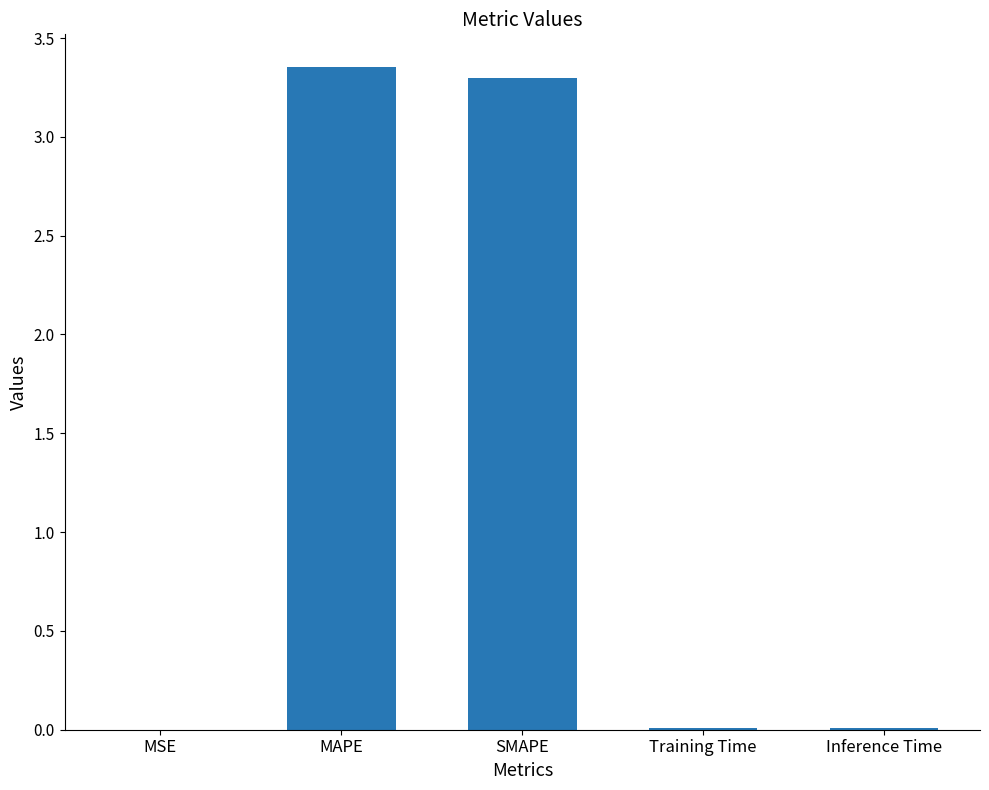

The chart shows a value of 5.6 at SMAPE. True or false?

False